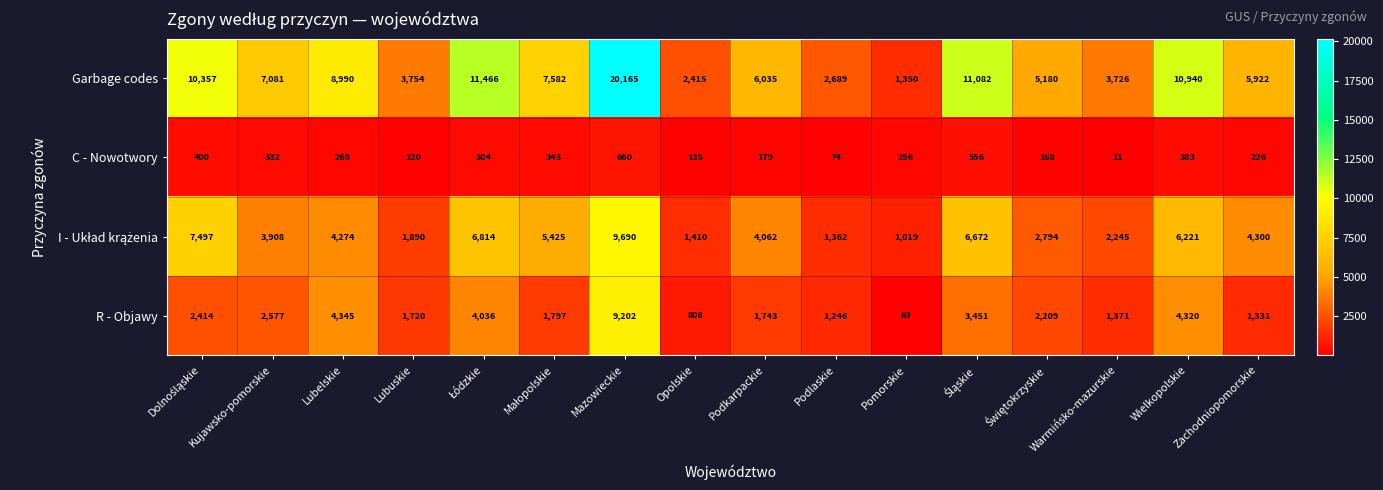

What is the average value of the Garbage codes series?

7421